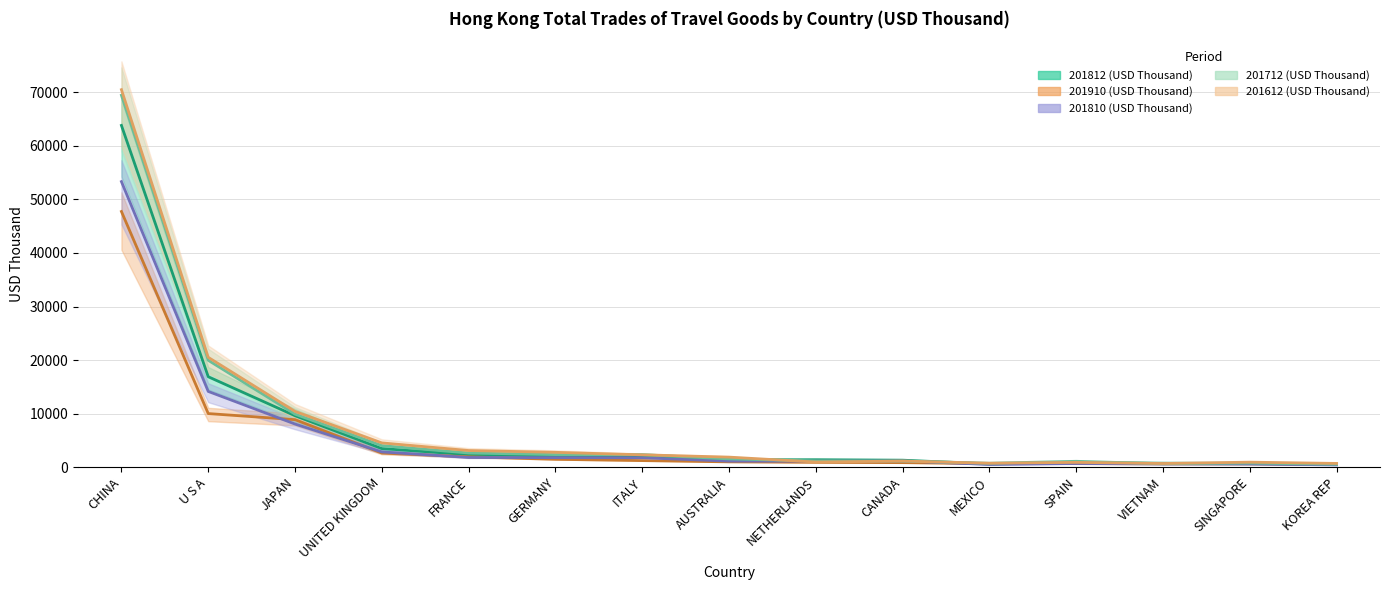

True or false: 201810 (USD Thousand) and 201812 (USD Thousand) cross at least once.

False